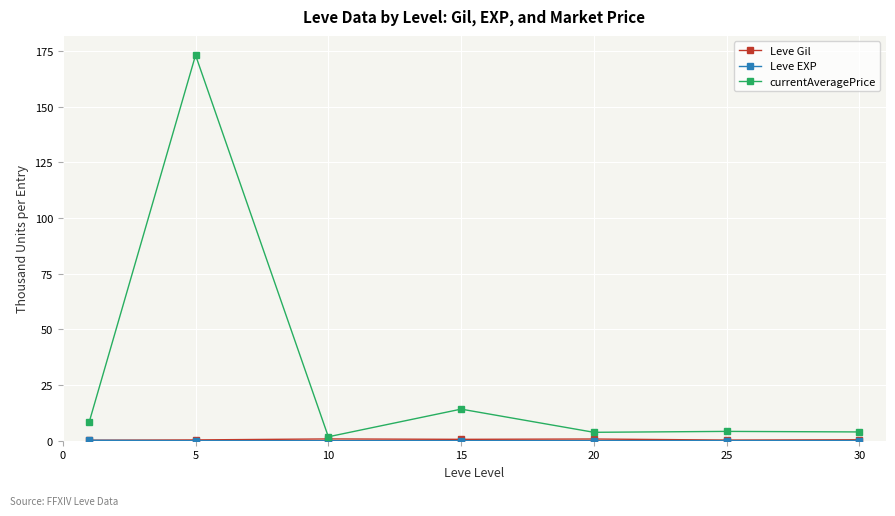

What is the greatest value displayed?

173.1